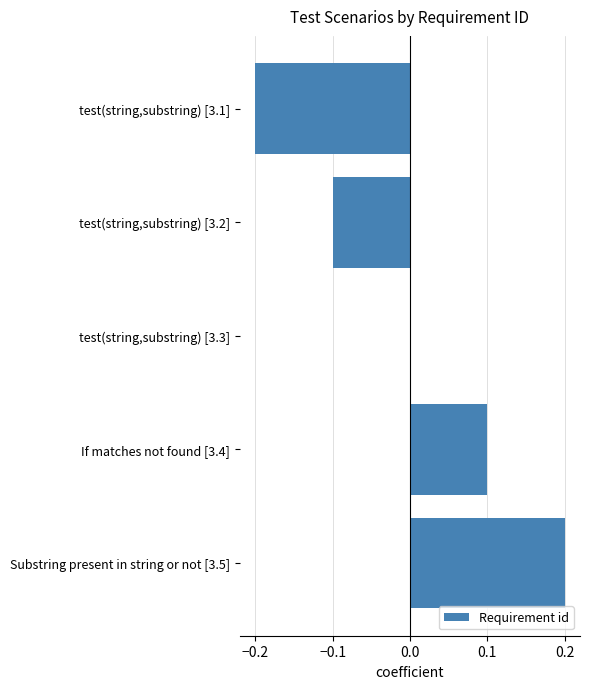

How many series are shown in this chart?

1